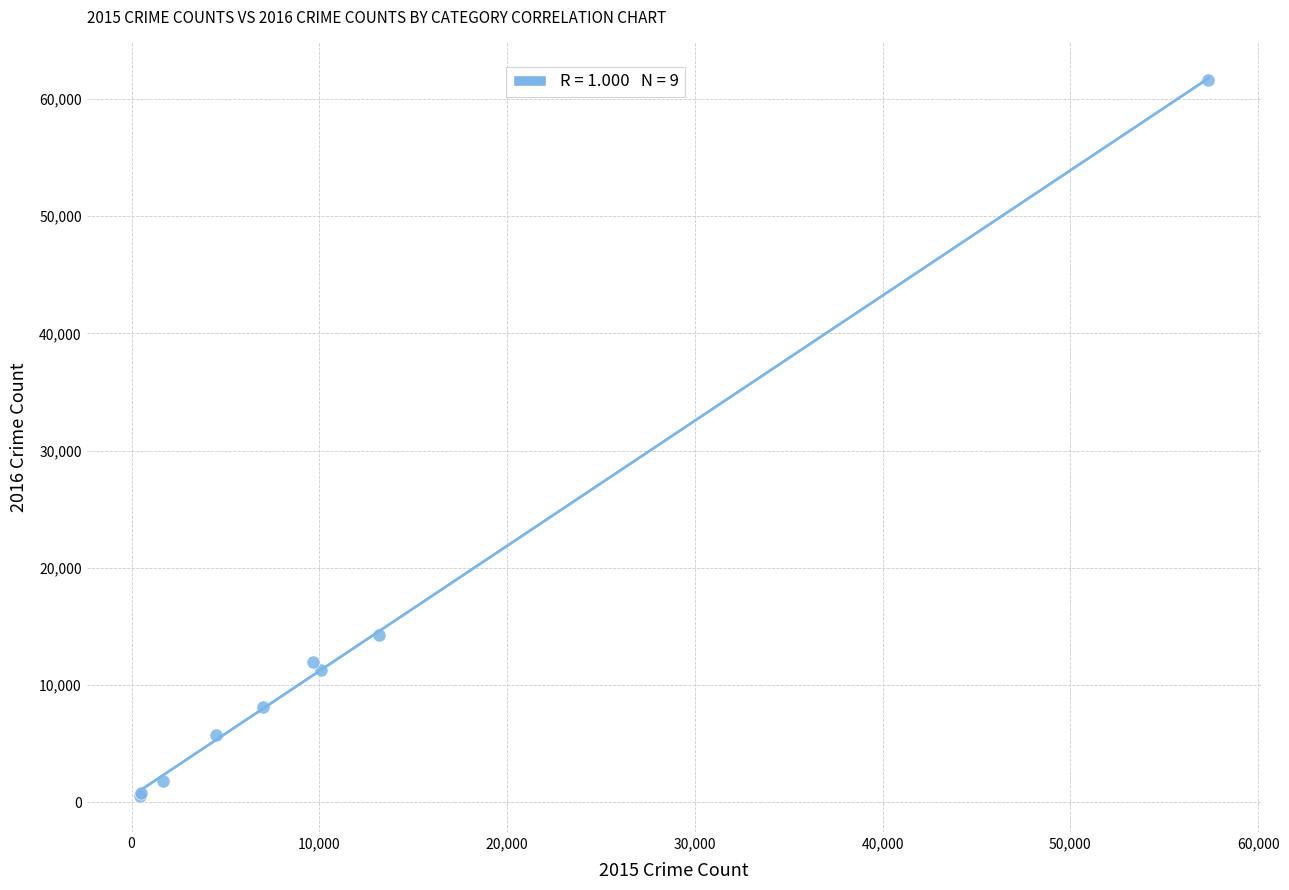

What Y value in the scatter plot is closest to 31066?

14289